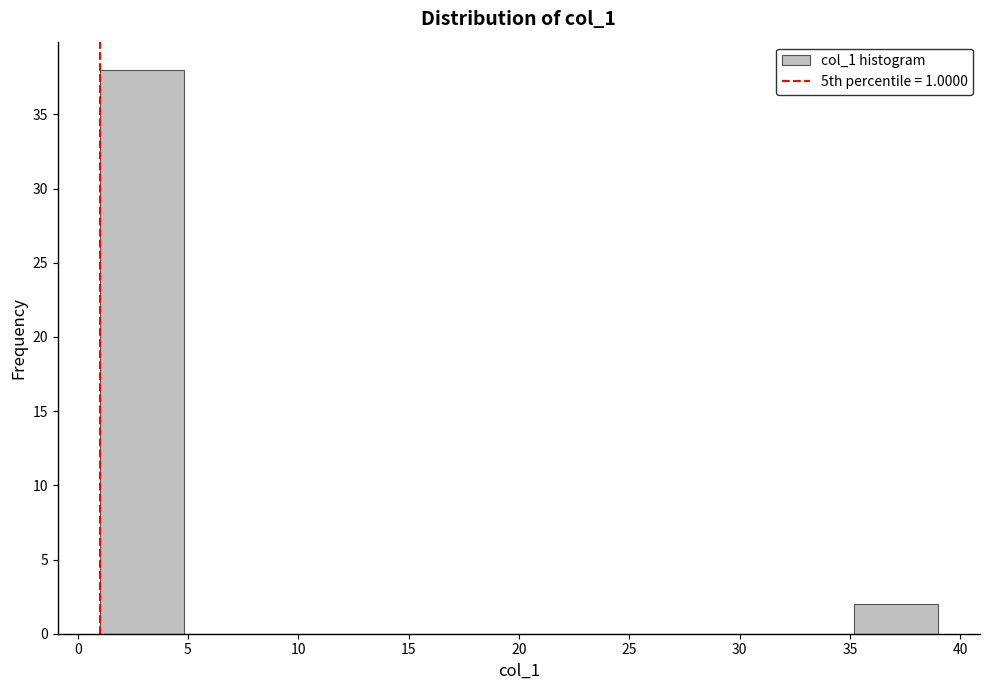

What is the height of the bar covering 1.0 to 4.8 on the x-axis? Neither the bar edges nor the heights are printed on the chart, so give them approximately, as read against the axes.

38